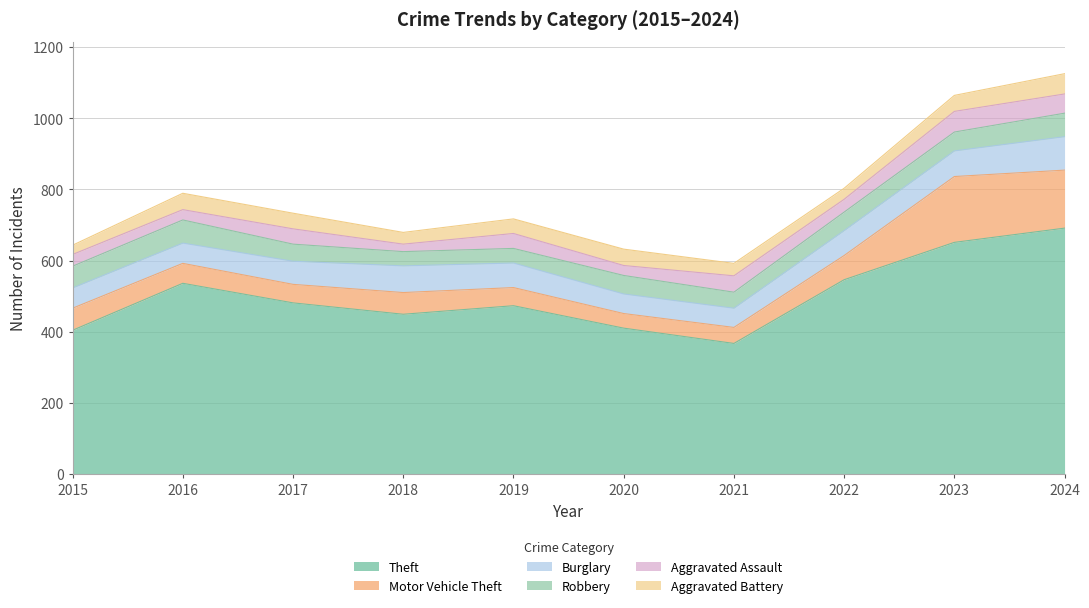

What is the value of the Theft point at the 10th from the left?

691